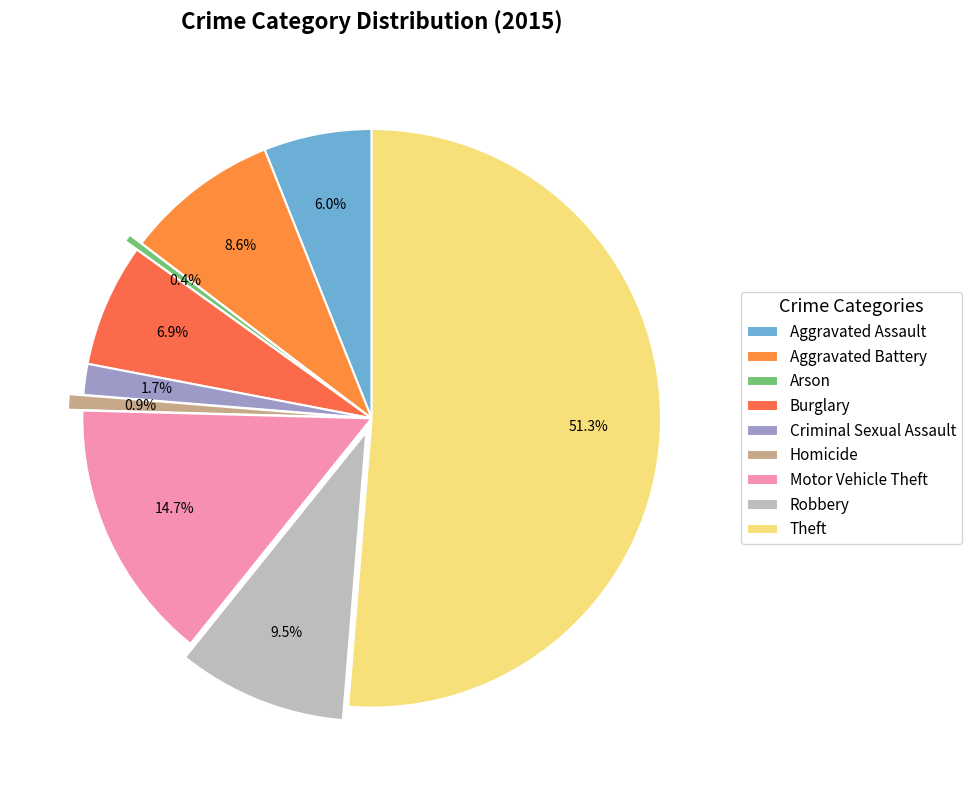

How many slices are in this pie chart?

9